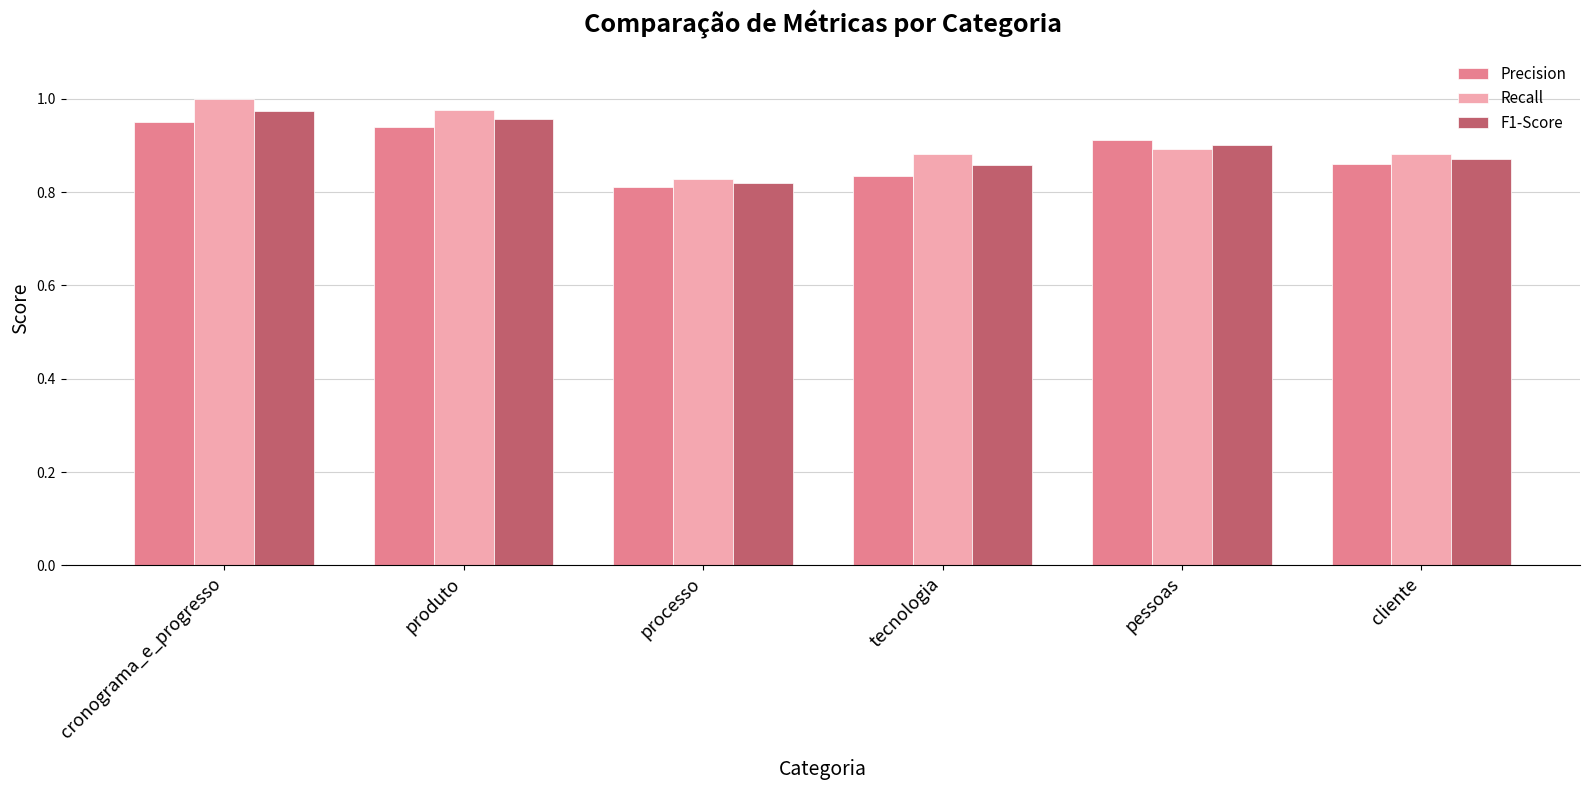

What is the label of the 6th bar from the right?

cronograma_e_progresso